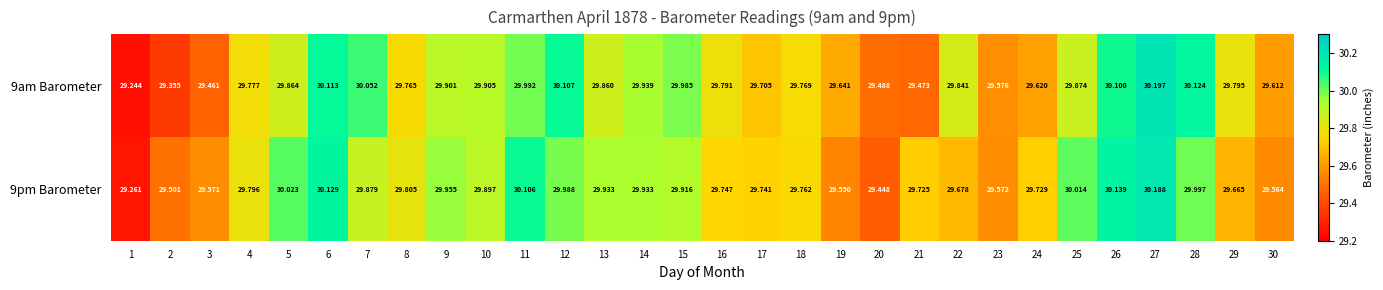

Is the value of 9pm Barometer at 5 greater than the value of 9am Barometer at 7?

No